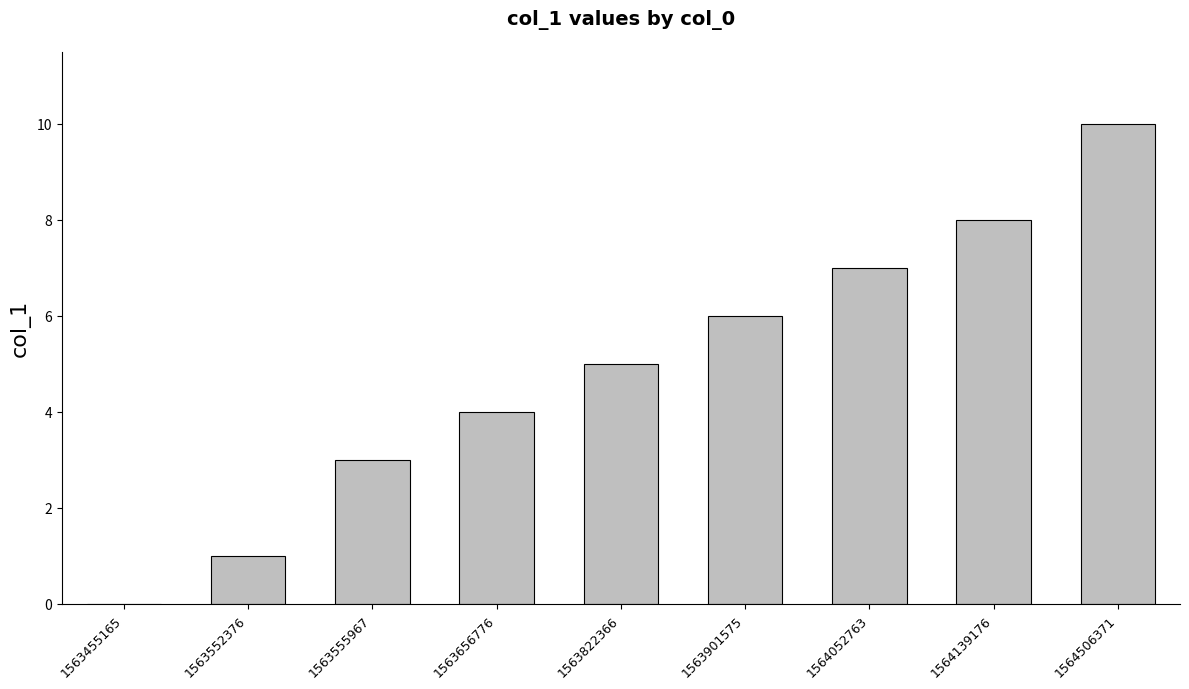

What is the sum of the values at 1564139176 and 1563455165?

8